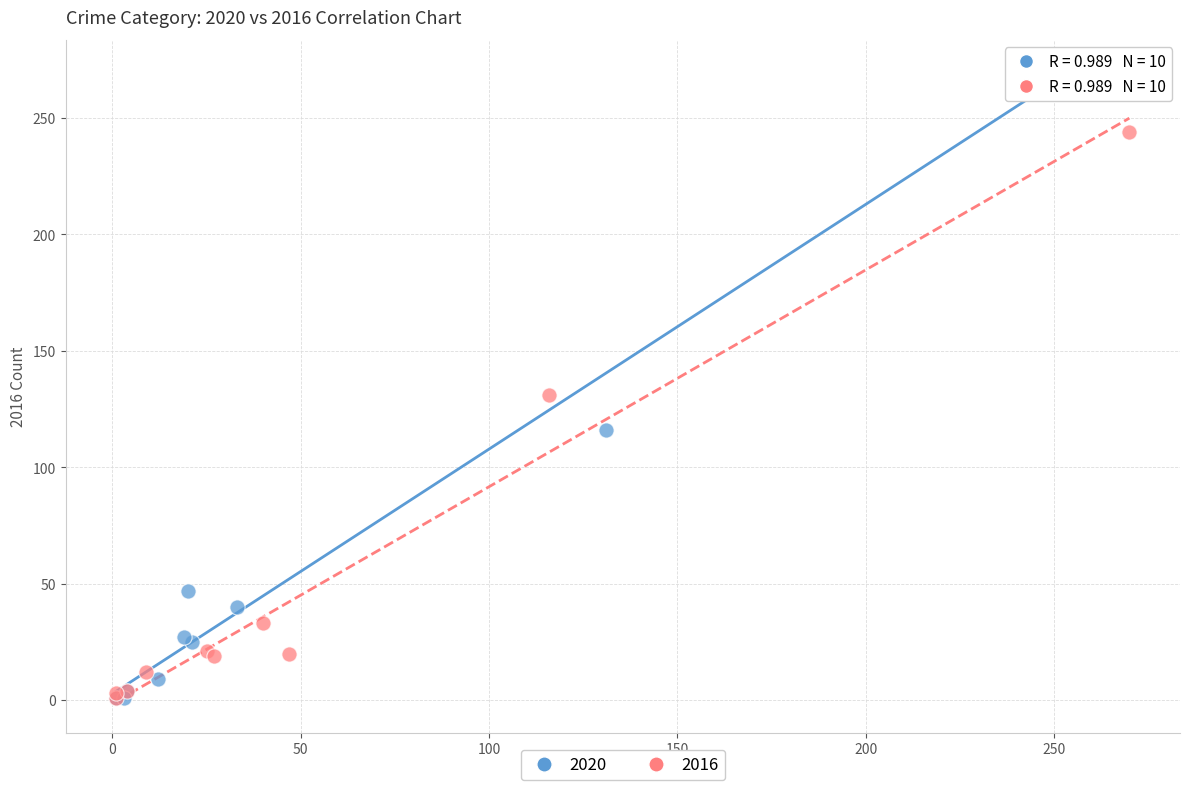

Which series has the largest Y range (max minus min)?

2020